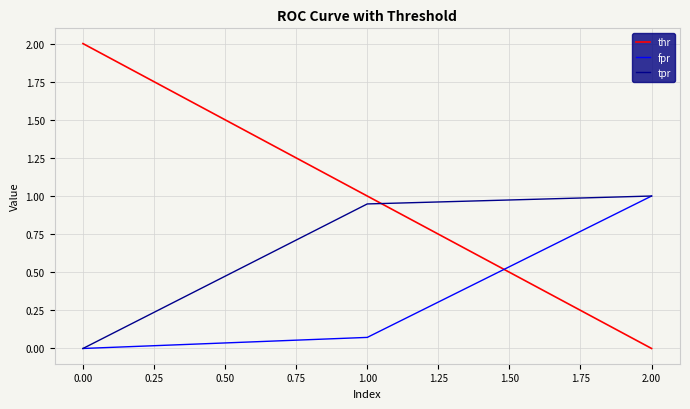

What are all the series names shown in the legend?

thr, fpr, tpr